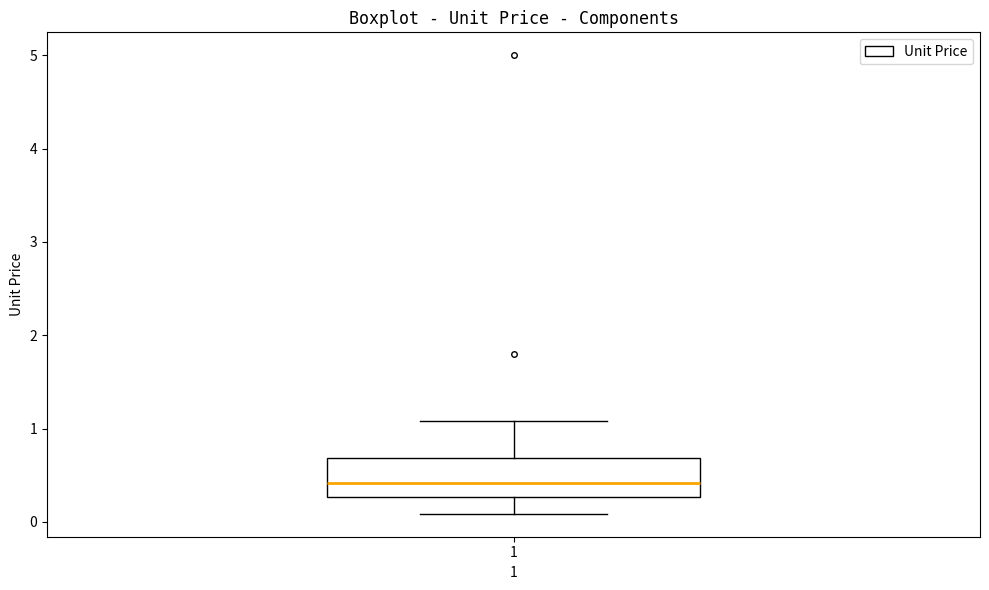

Read this box plot against the y-axis: the position of the median line, the range covered by the box, and the ends of both whiskers. The values are not printed on the chart, so give them approximately, as read against the axis.

median 0.4, box 0.3 to 0.7, whiskers 0.1 to 1.1